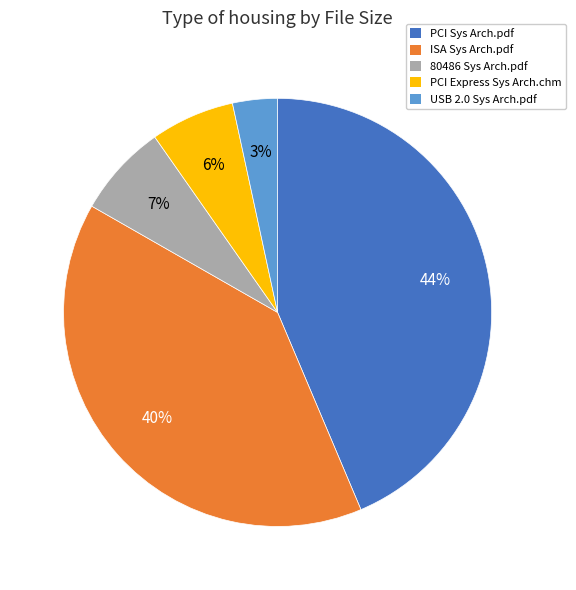

Combined, do 80486 Sys Arch.pdf and ISA Sys Arch.pdf account for over 50%?

No